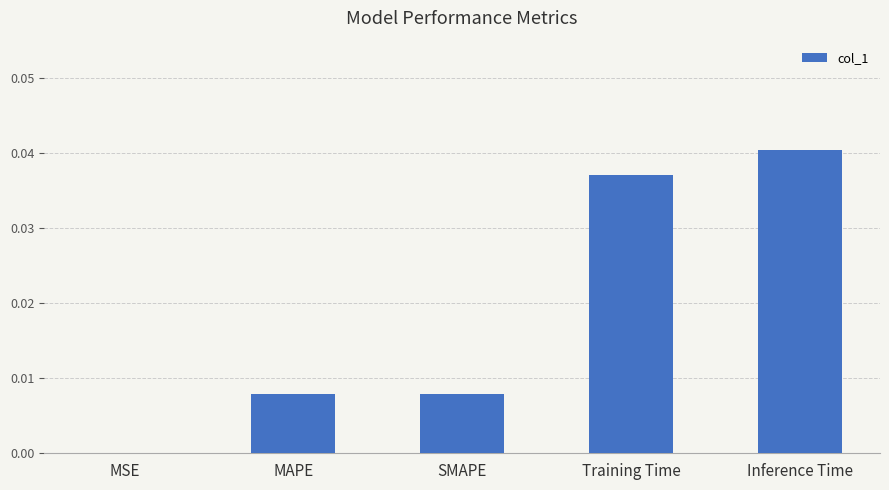

True or false: the data shows 0.0 at MAPE.

True